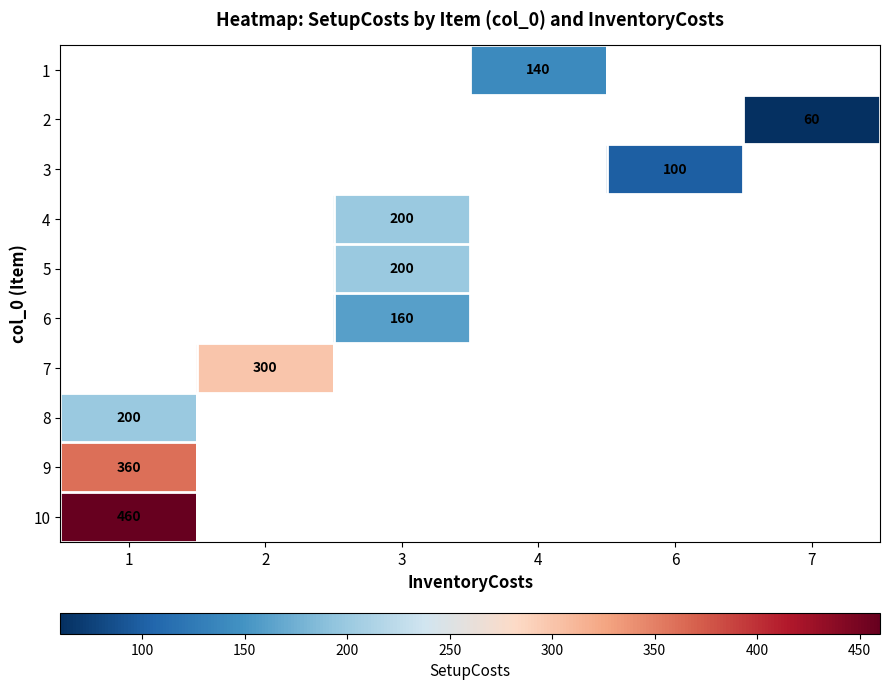

The 8 series shows 200 at 1. True or false?

True